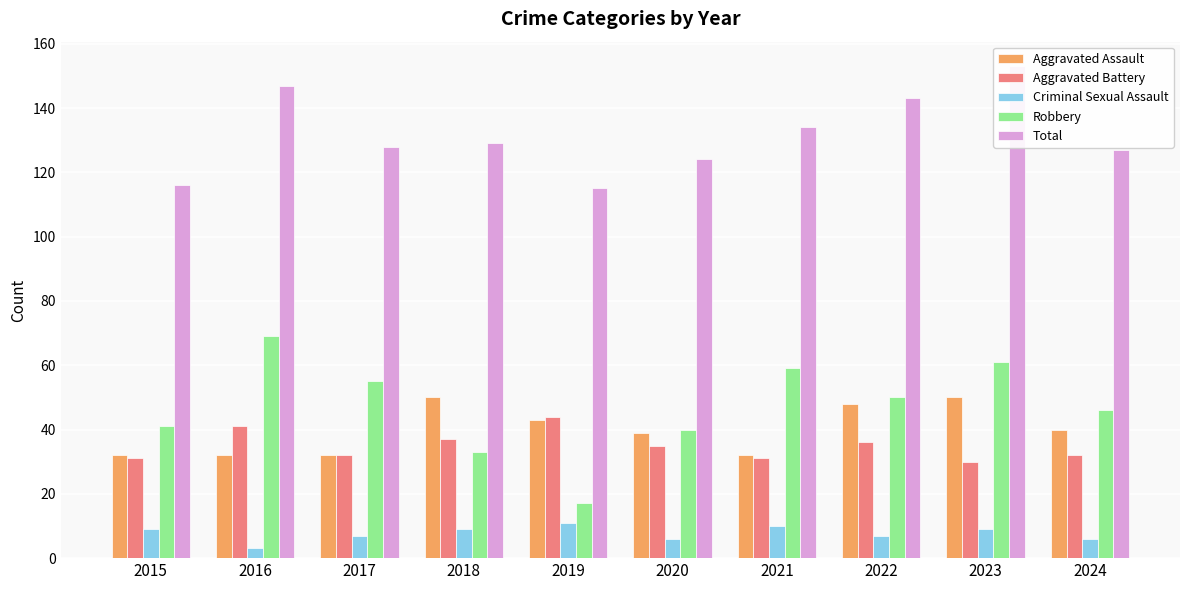

How many groups of bars are there?

10